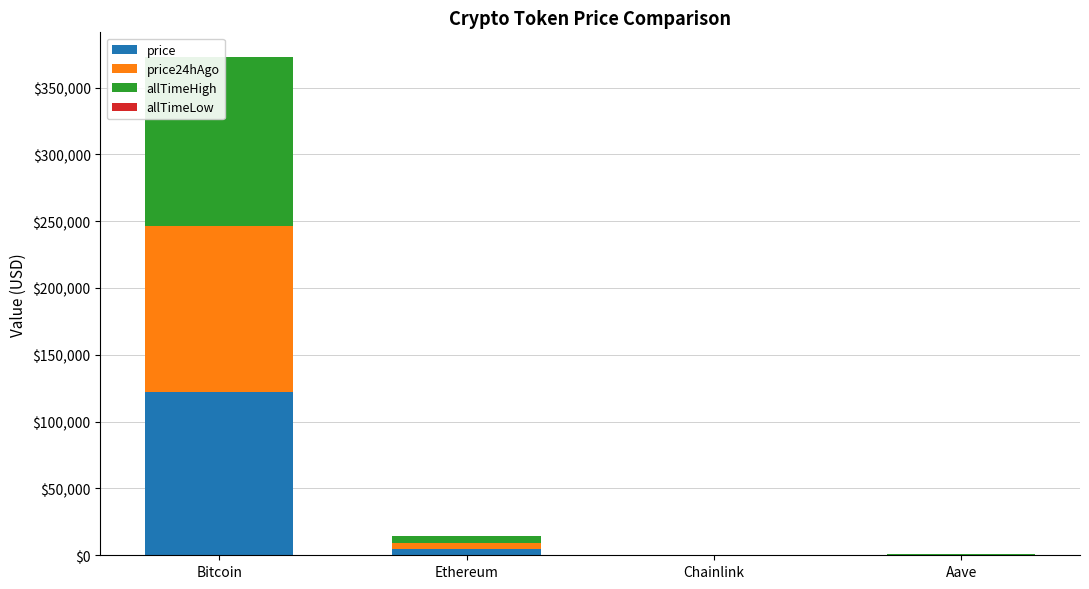

What is the value of the price24hAgo bar at the 2nd from the left?

4684.9